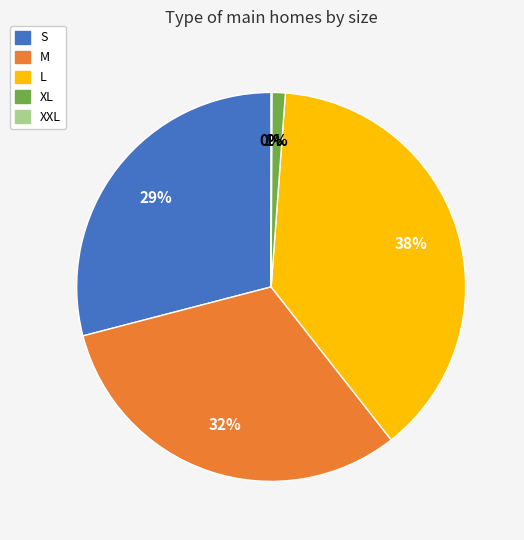

Is the sum of L and S greater than half?

Yes